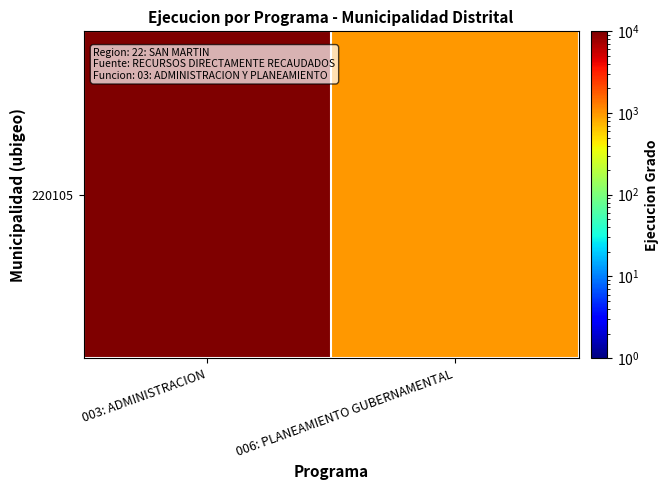

The value at 003: ADMINISTRACION is 193283. True or false?

True